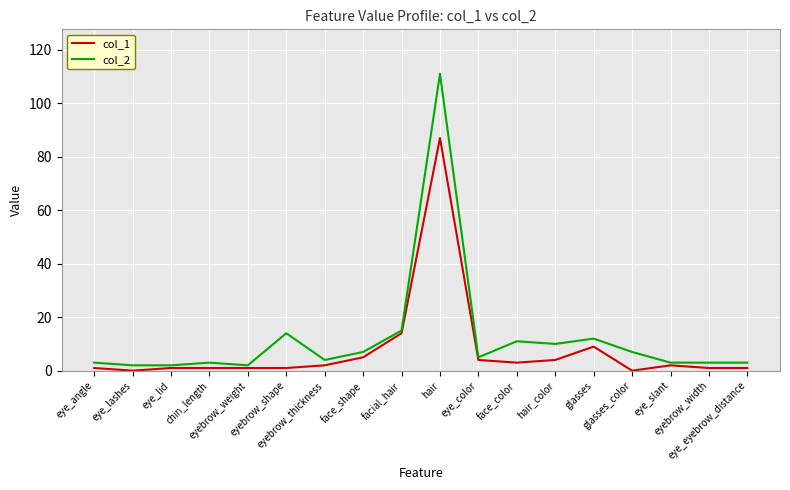

At how many categories does at least one series exceed 21?

1